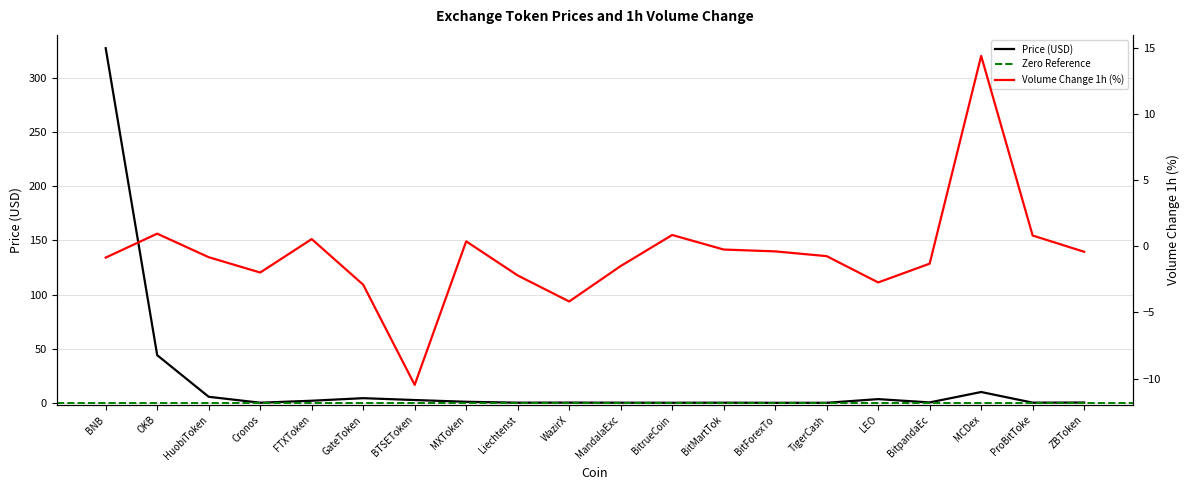

Is this an area chart (filled region under the line)?

No